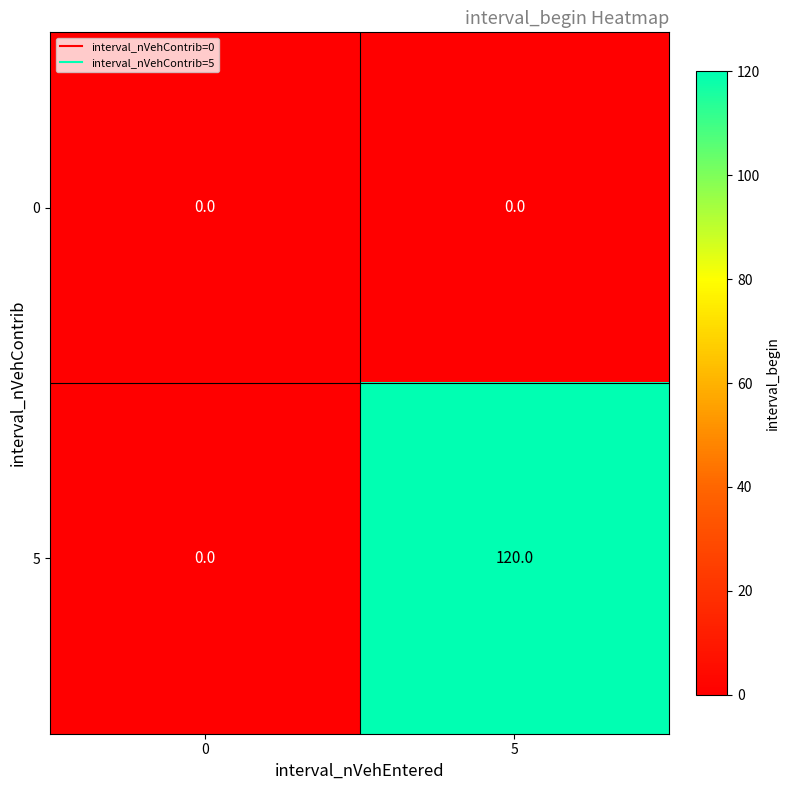

List the series in order of their peak value, highest first.

5, 0